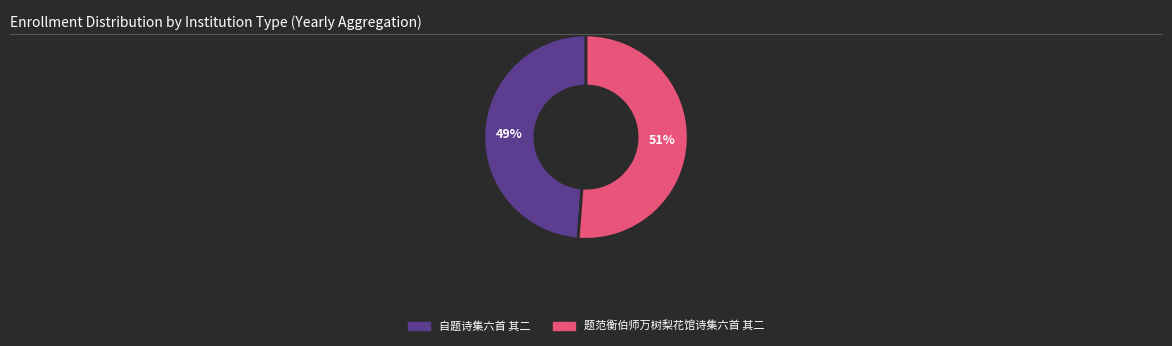

Do 题范衡伯师万树梨花馆诗集六首 其二 and 自题诗集六首 其二 together represent more than half of the pie?

Yes